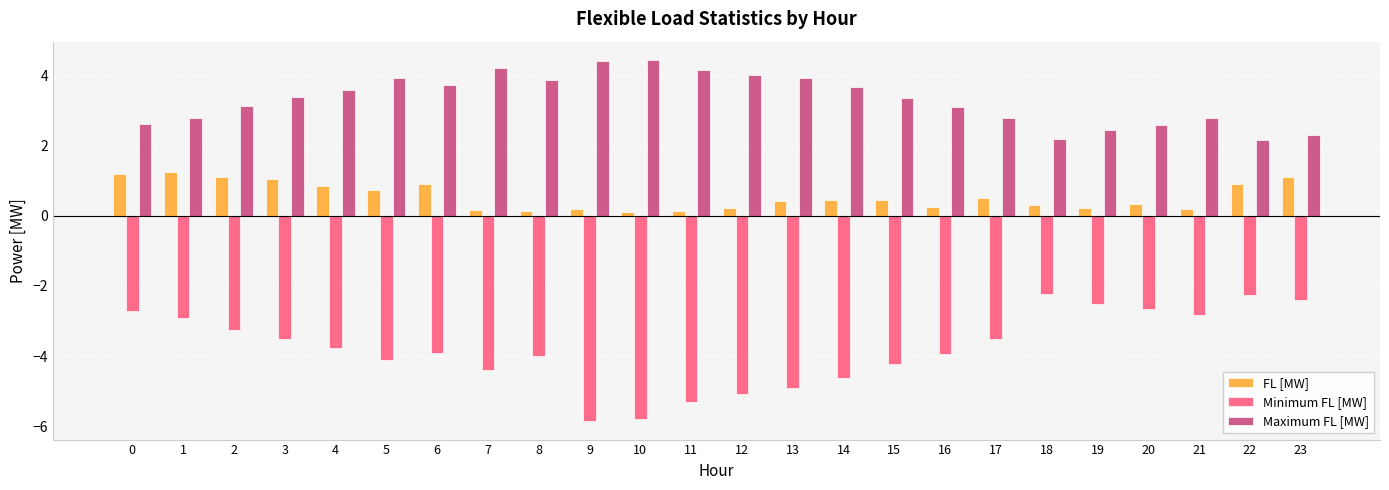

What is the difference between the highest and lowest values at 14?

8.3